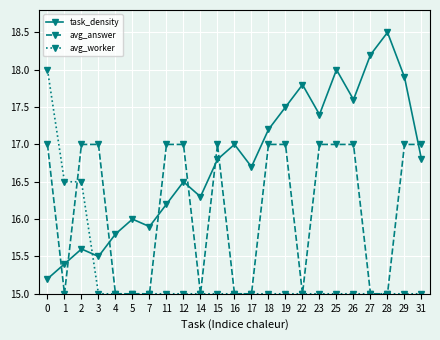

What is the maximum value for avg_answer?

17.0